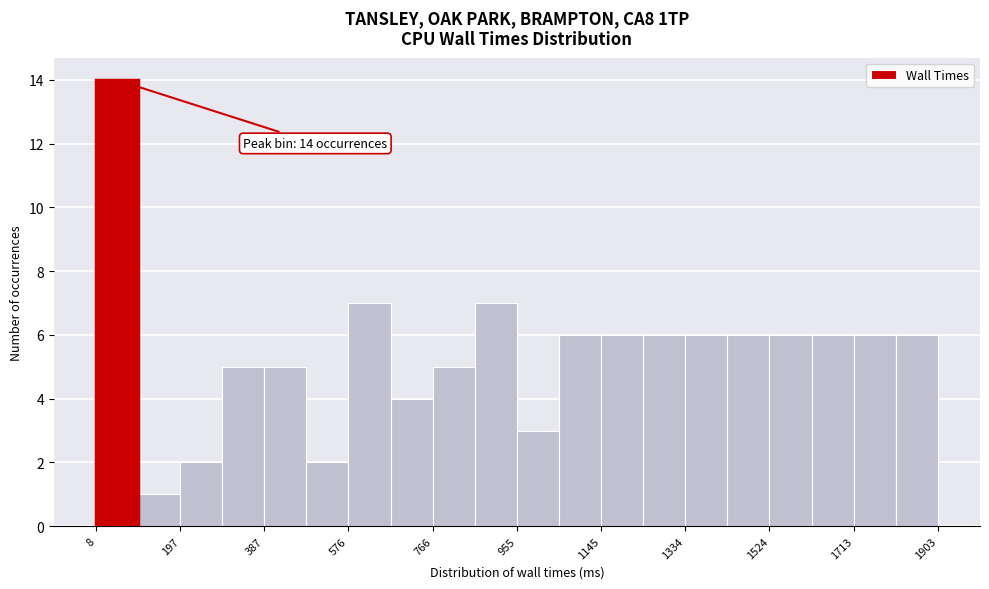

Over which range of the x-axis is the bar tallest?

0 to 100